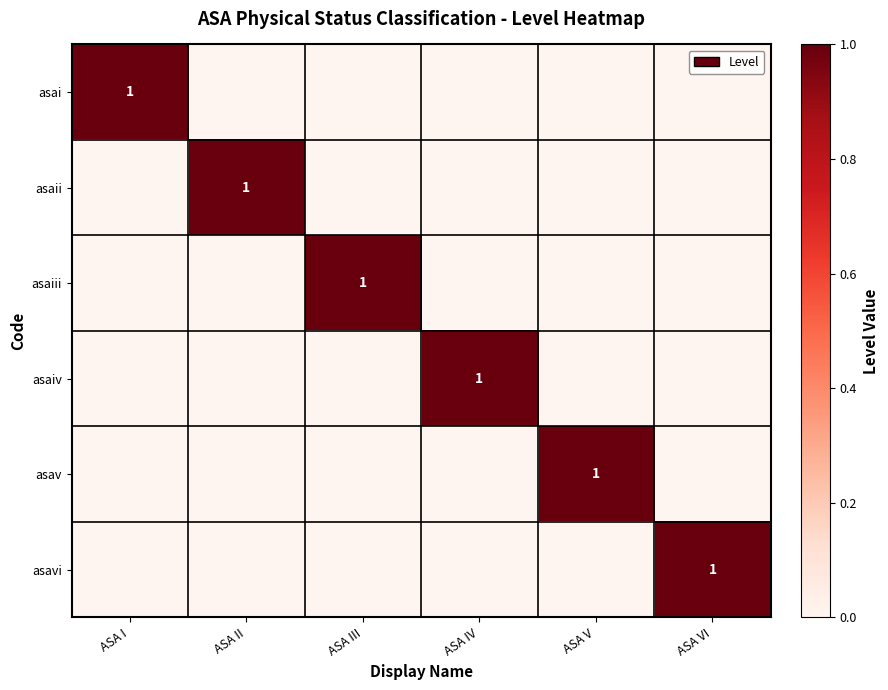

Is it true that asaii equals 1 at ASA II?

True